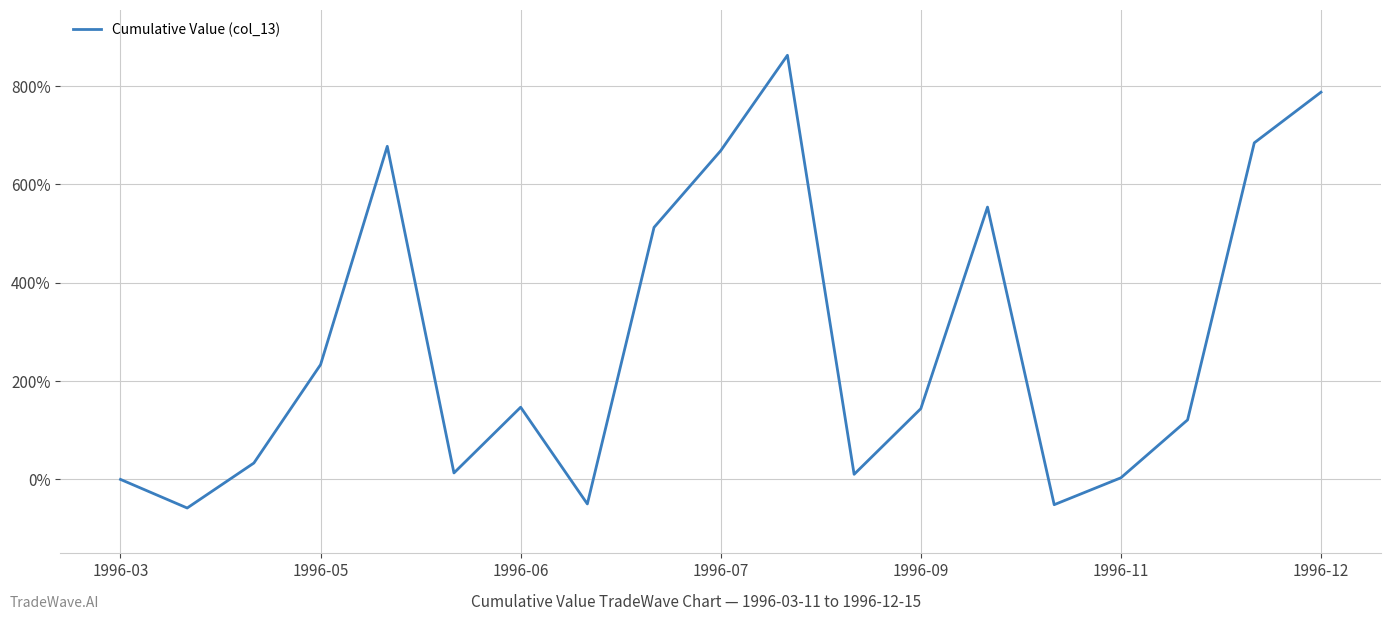

How many values exceed 143?

10